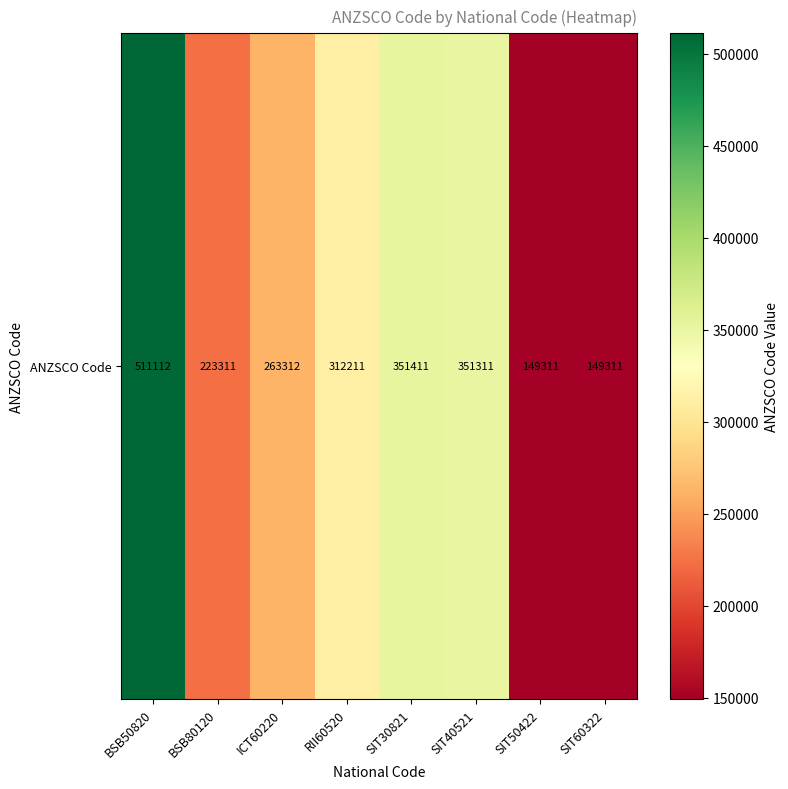

List the labels in order of value, largest first.

BSB50820, SIT30821, SIT40521, RII60520, ICT60220, BSB80120, SIT50422, SIT60322